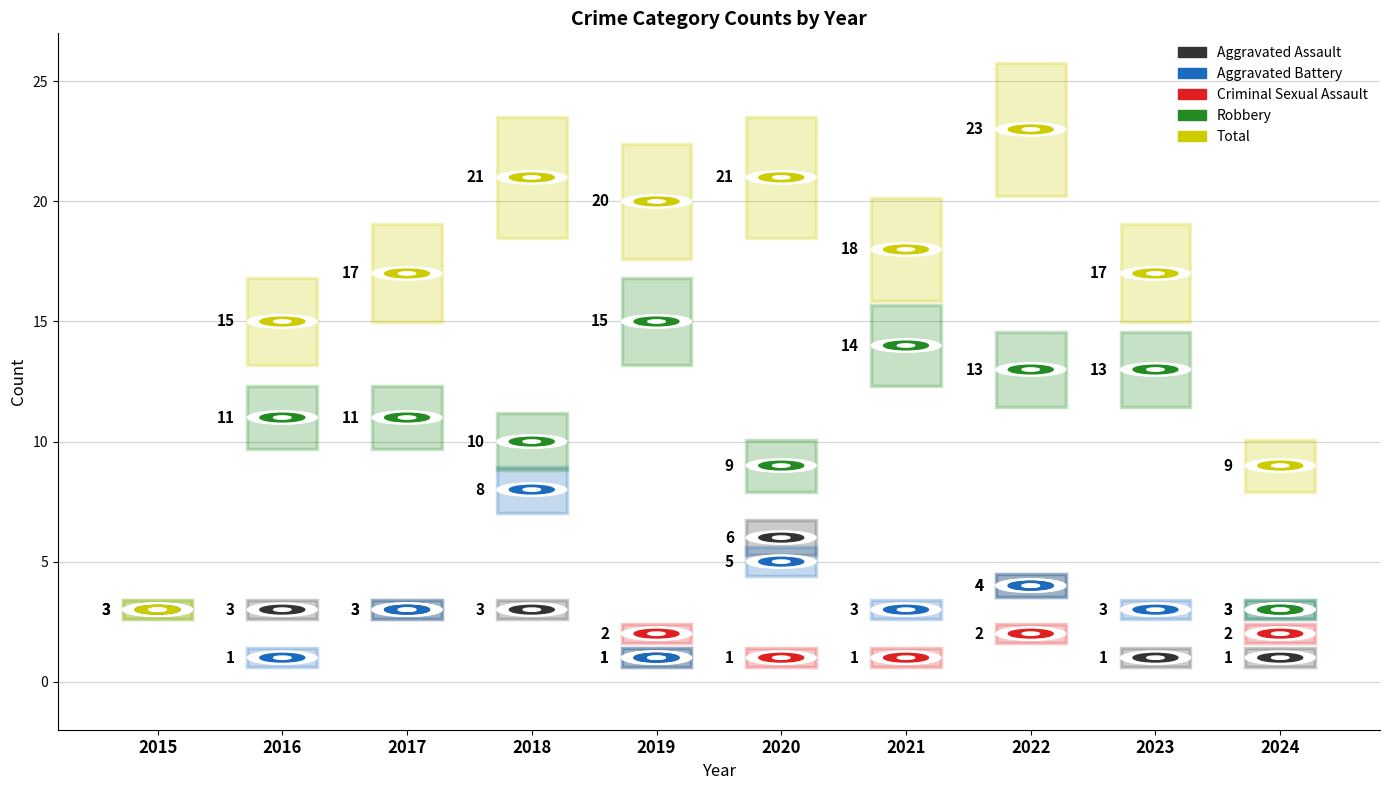

What are all the series names shown in the legend?

Aggravated Assault, Aggravated Battery, Criminal Sexual Assault, Robbery, Total